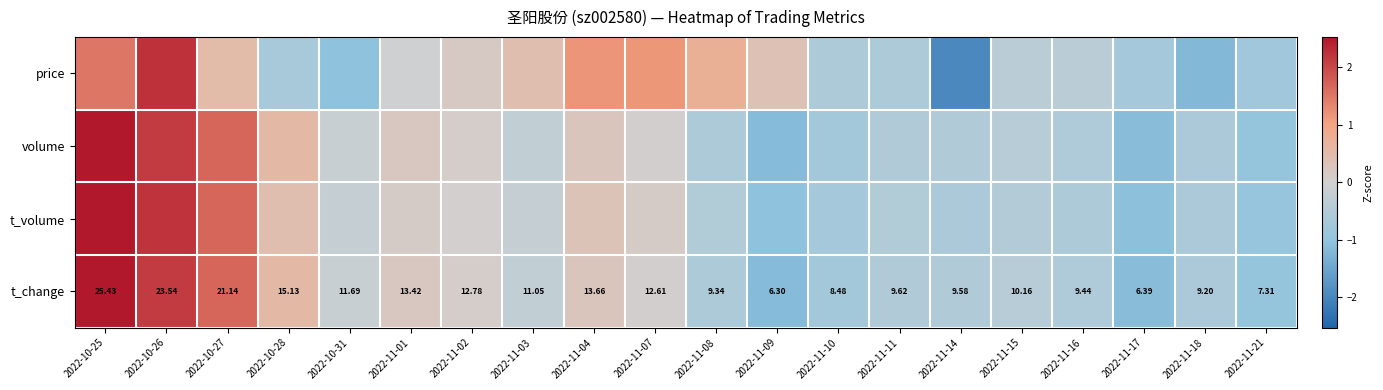

At how many categories does at least one series exceed 0?

11